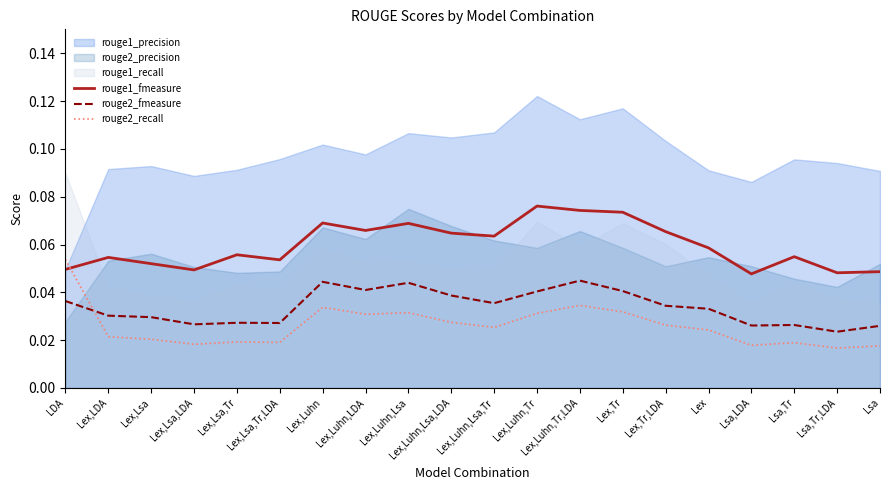

The rouge2_fmeasure series shows 0.0 at Lex,Lsa. True or false?

True